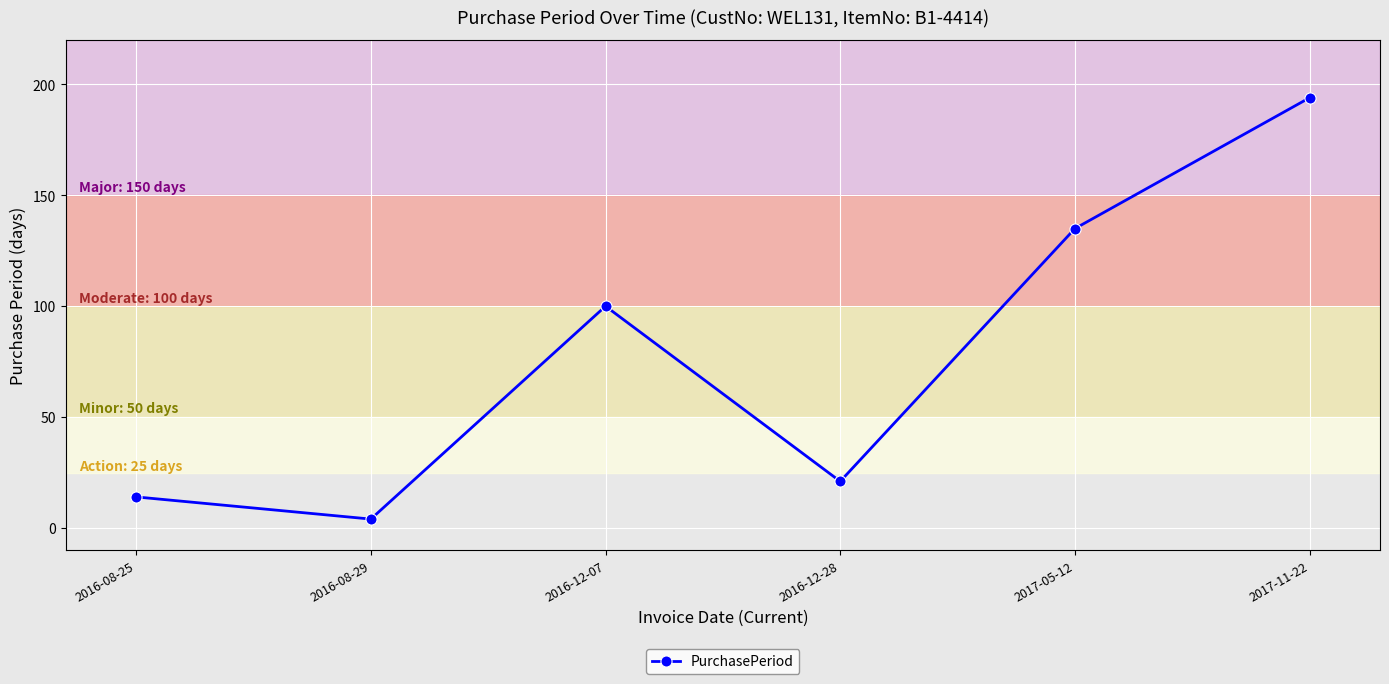

What is the sum of the values at 2016-12-28 and 2017-11-22?

215